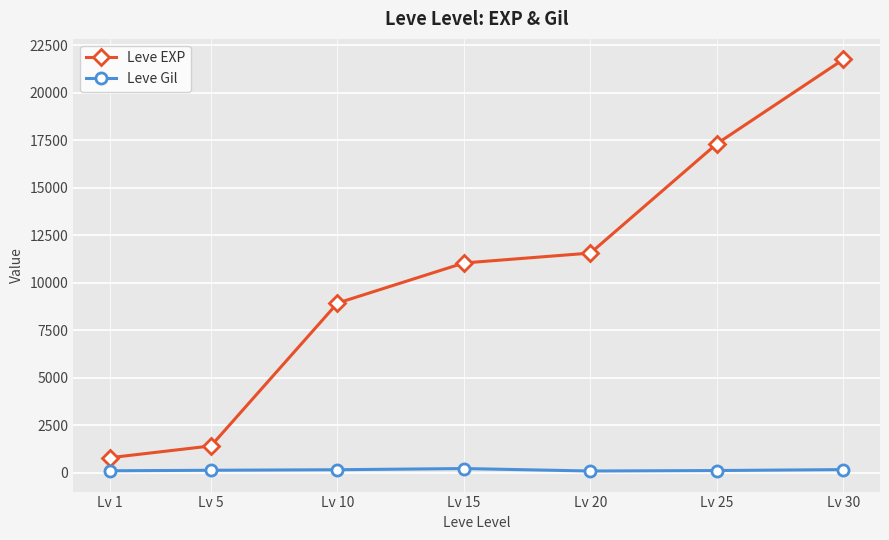

Rank the series by their maximum value, from highest to lowest.

Leve EXP, Leve Gil